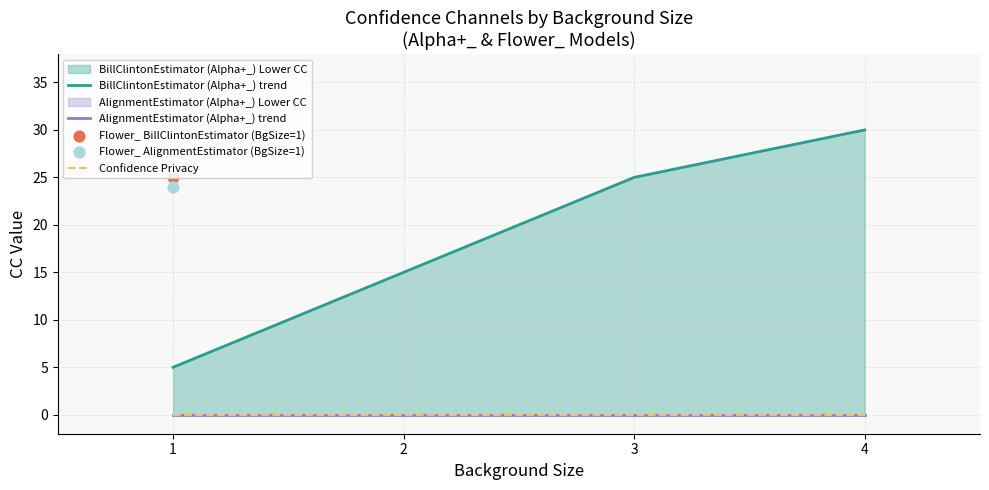

Which series contains the lowest Y value?

AlignmentEstimator (Alpha+_) trend